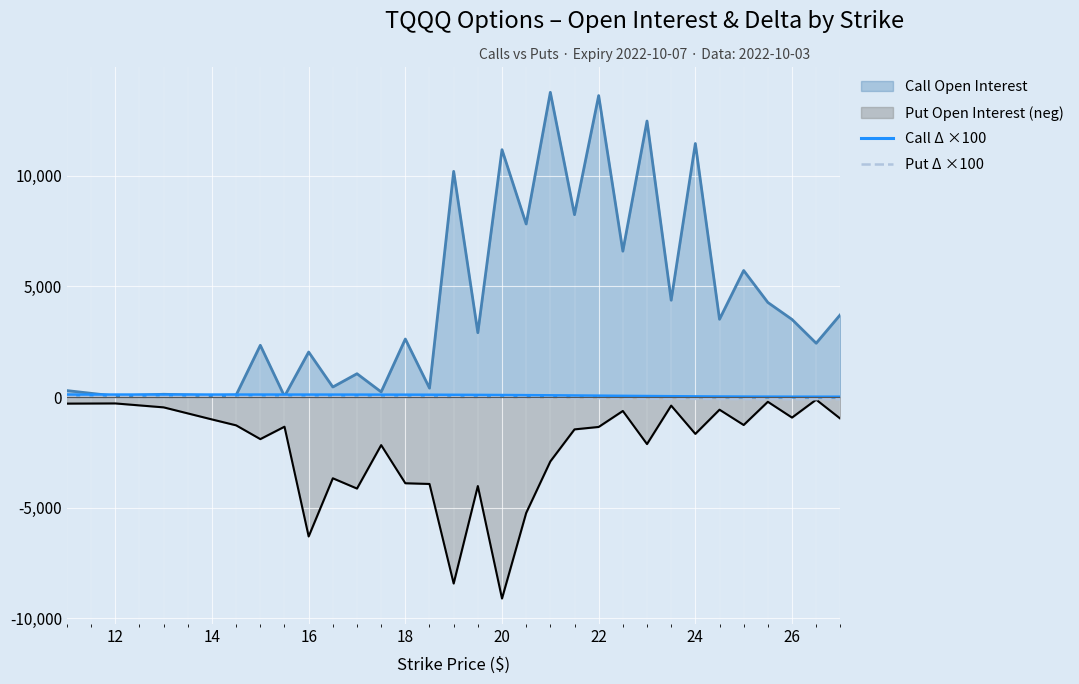

What is the value of the Call Δ ×100 point at the 1st from the left?

99.9